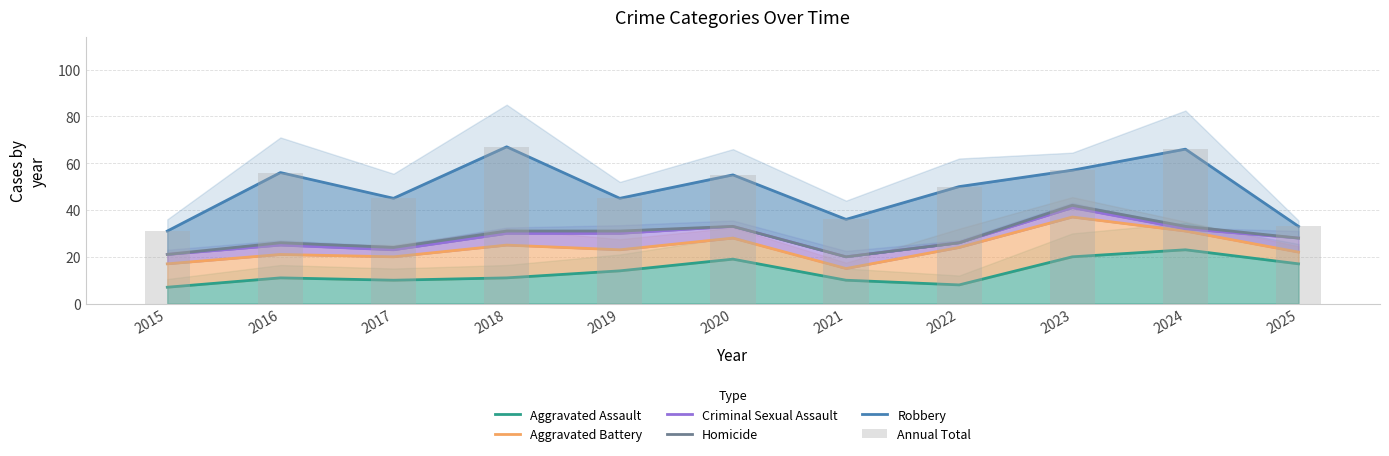

Count the number of data series in this chart.

6